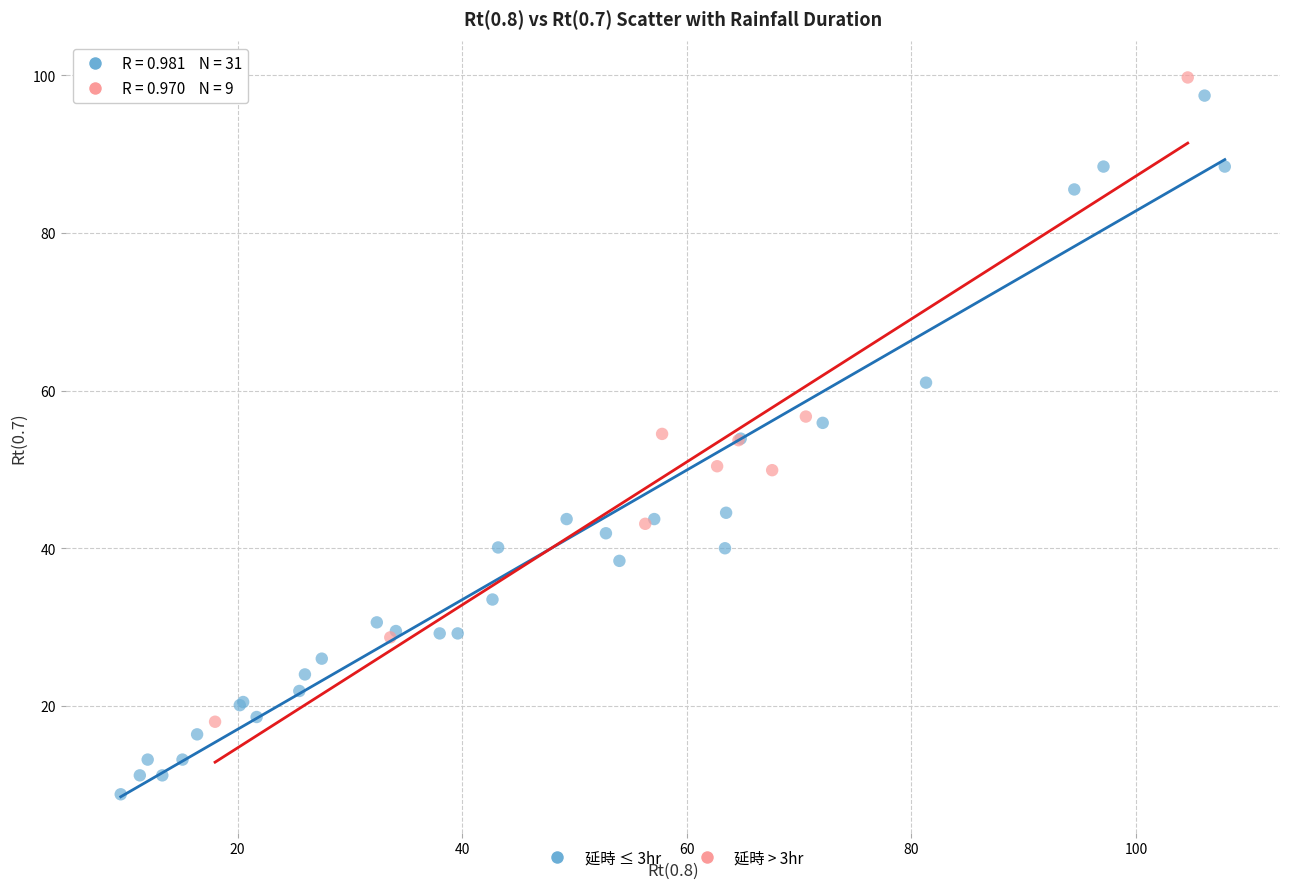

Which series contains the lowest Y value?

延時 ≤ 3hr